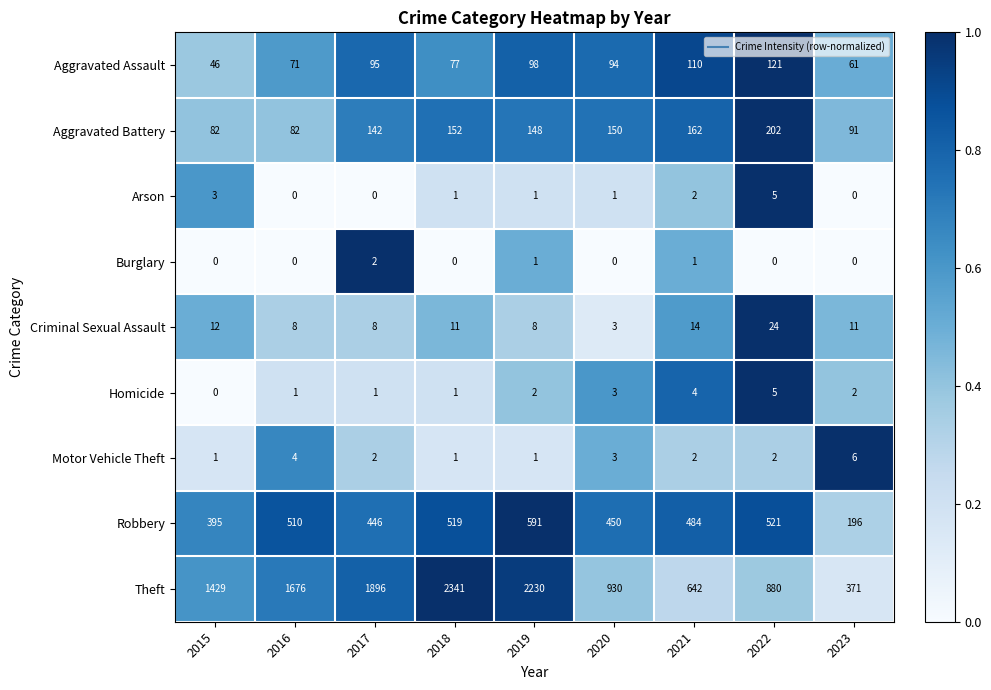

True or false: Robbery has a value of 510 at 2016.

True